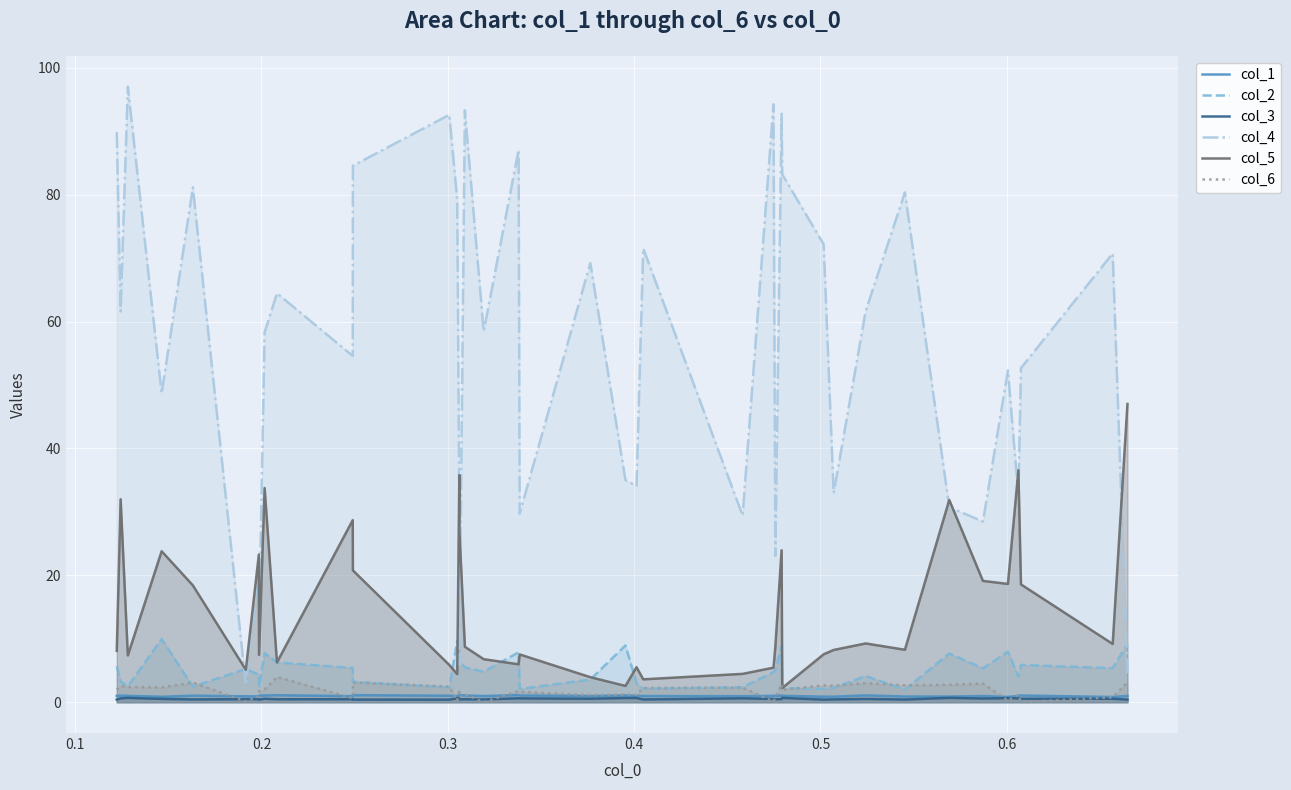

What is the maximum value shown in the chart?

97.0